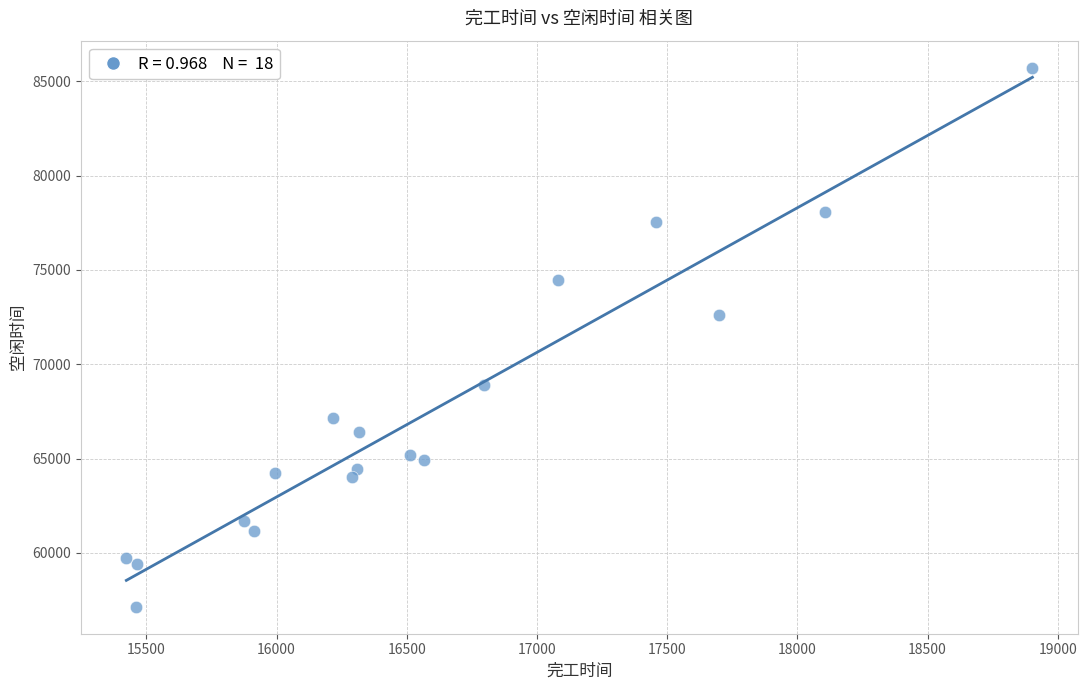

What is the range of Y values (max minus min)?

28586.0